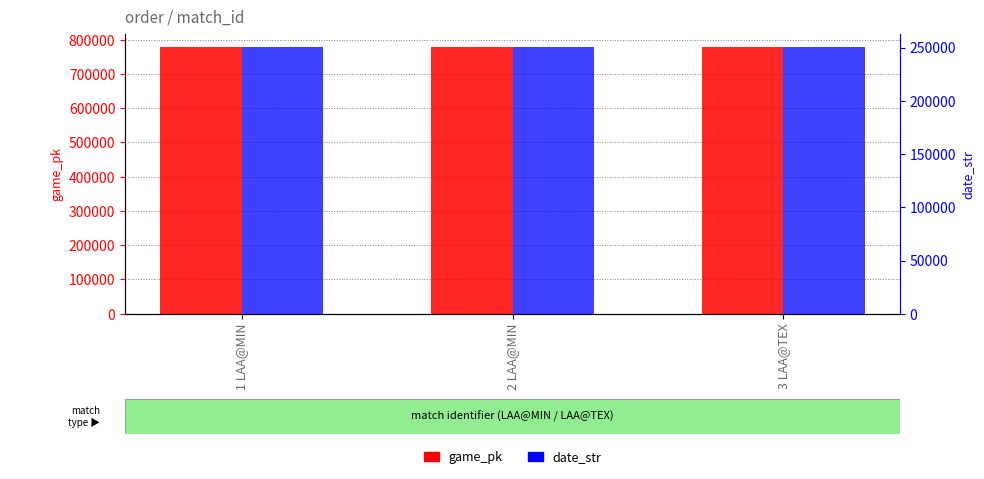

Reading right to left, extract all data points from this chart.

game_pk: 778281	778186	778166
date_str: 250417	250425	250426